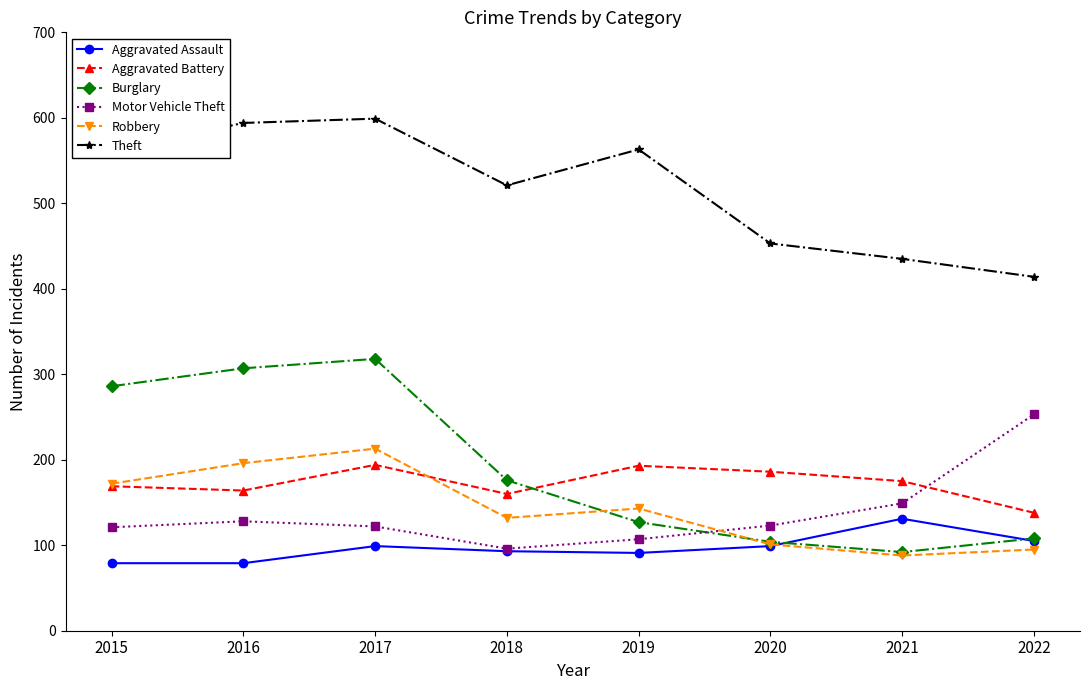

Which series has the largest range (max minus min)?

Burglary